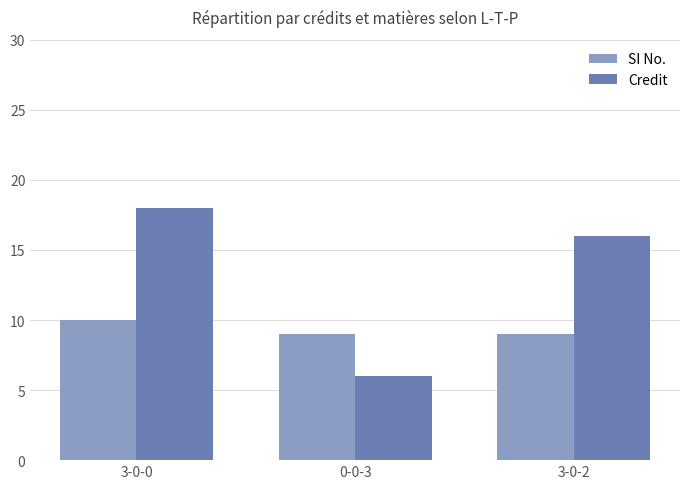

True or false: Credit has a value of 26 at 3-0-0.

False